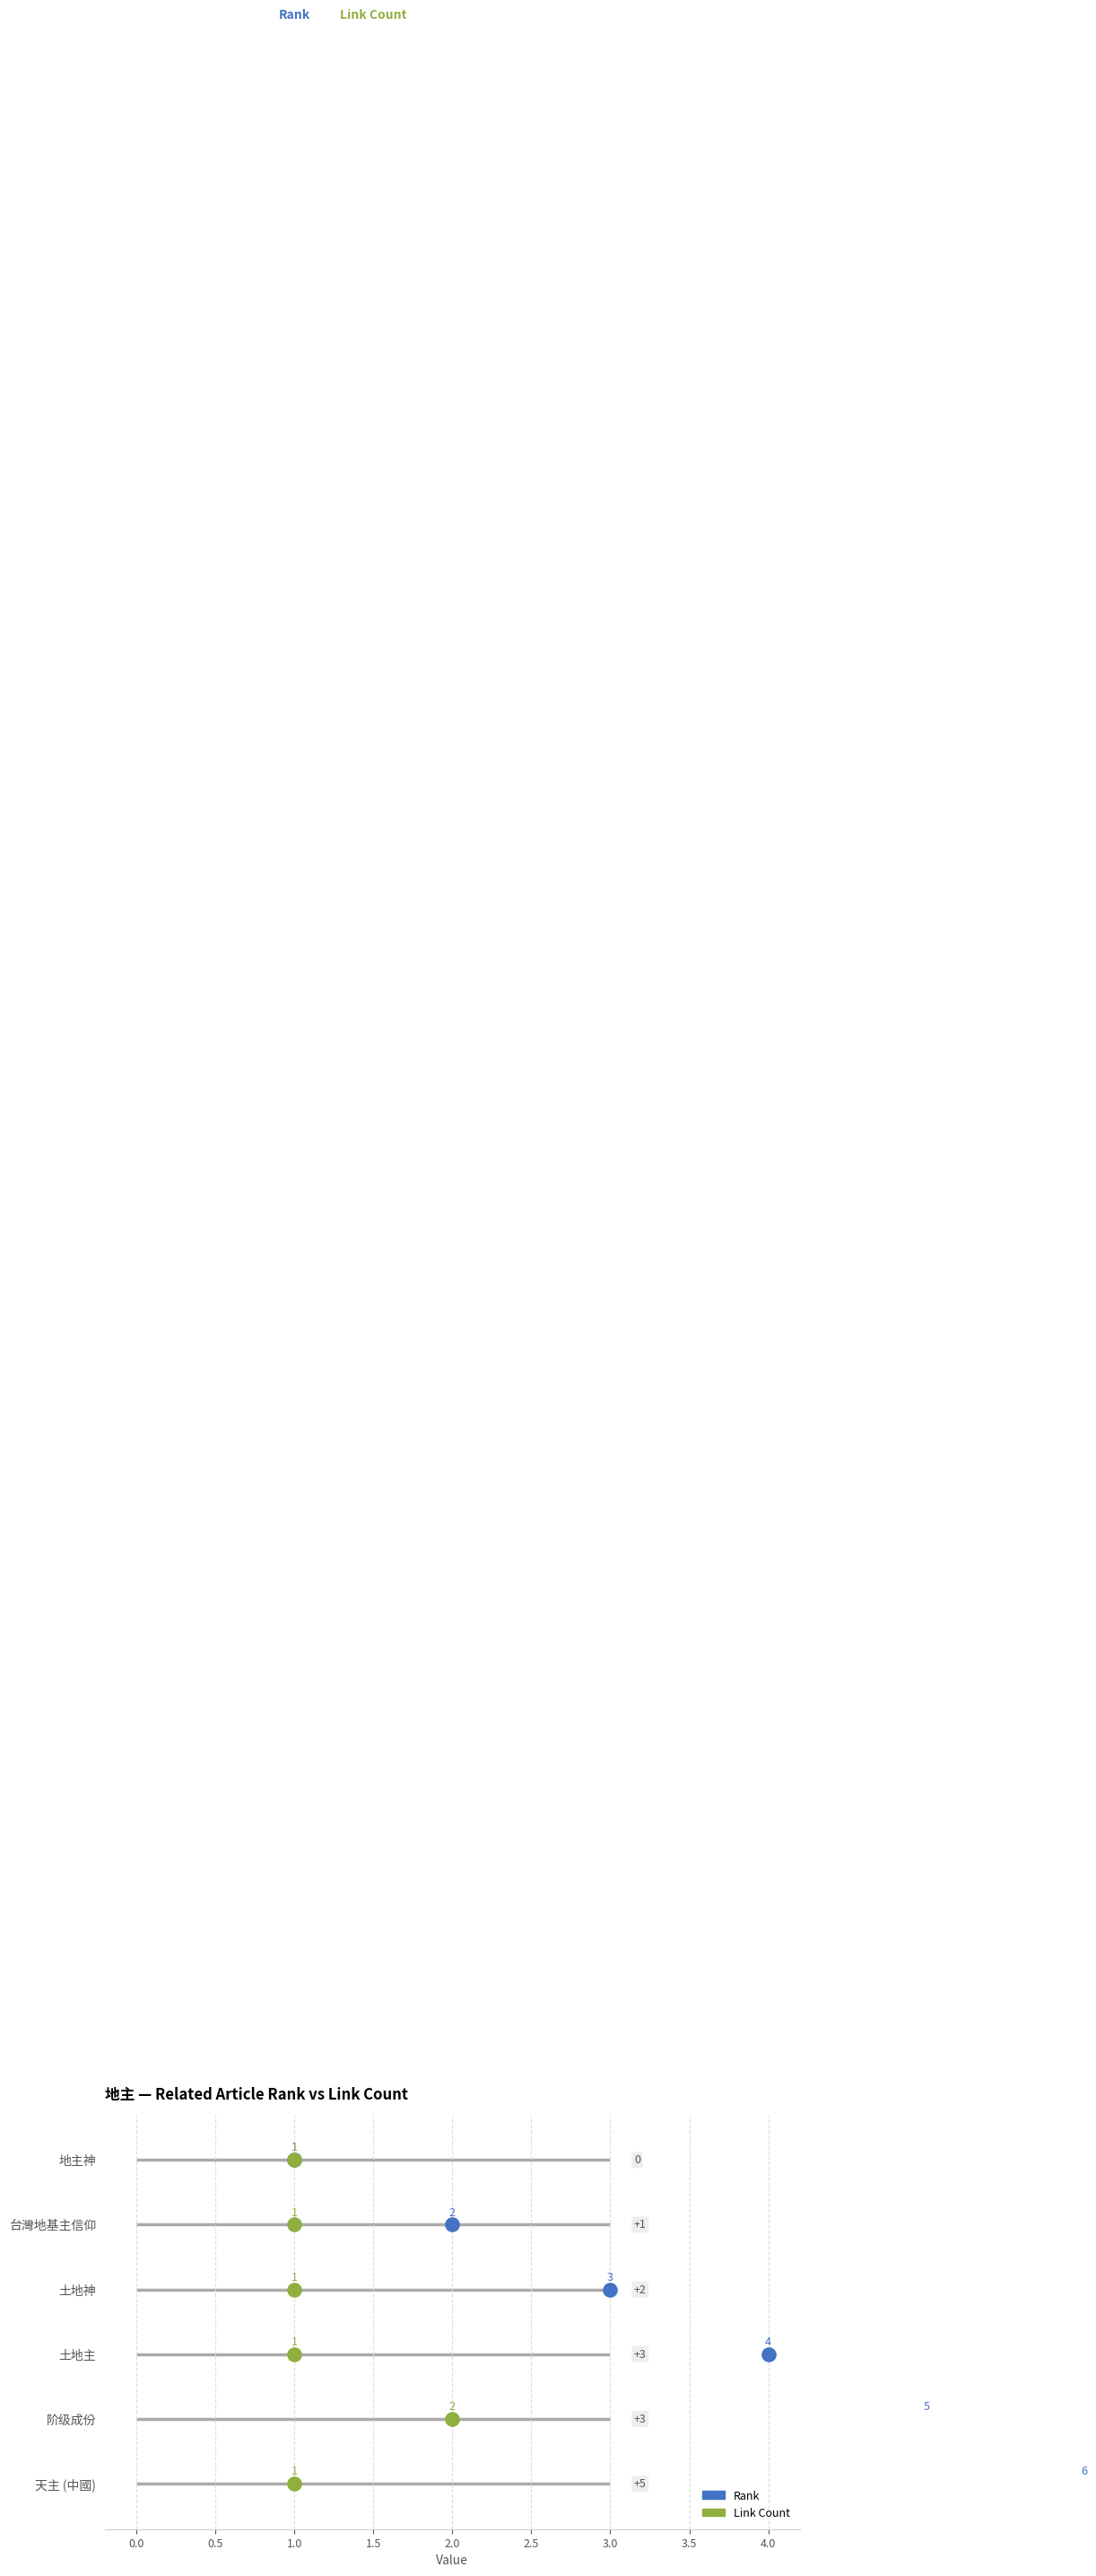

Which series has the largest total across all categories?

rank